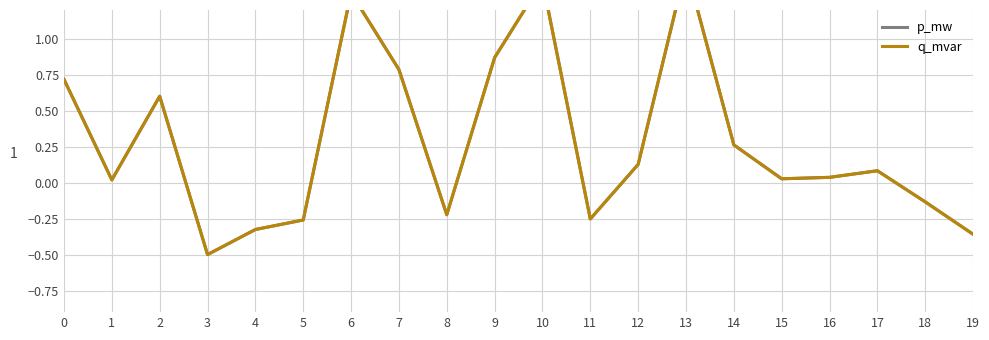

Where is q_mvar nearest to the value 0?

1